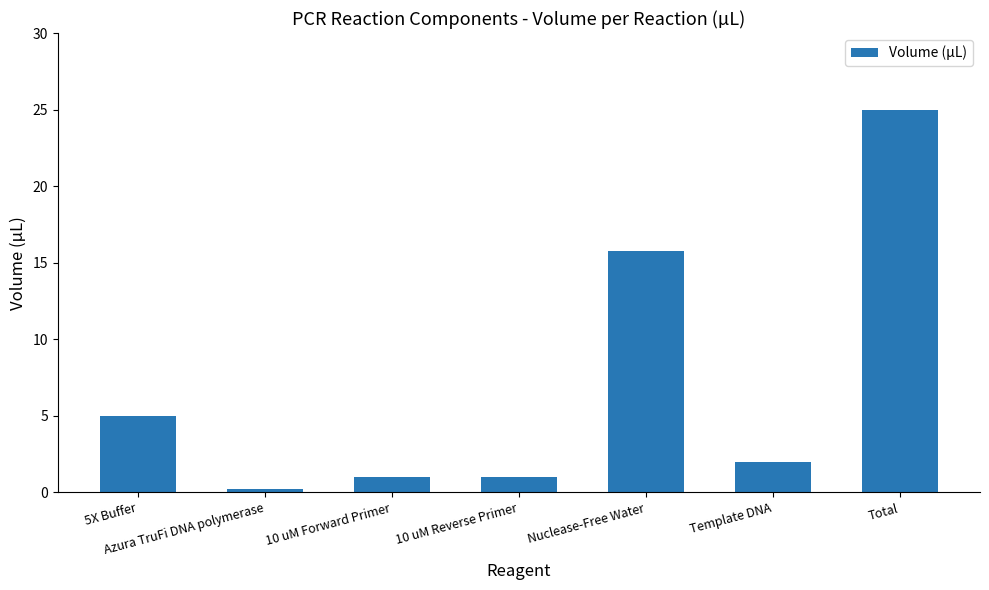

Is it true that the value at 10 uM Forward Primer is 1.0?

True